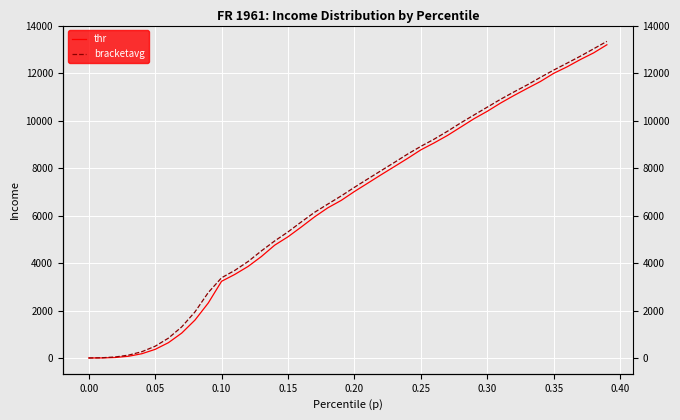

True or false: bracketavg has more than 1 interior local peaks.

False